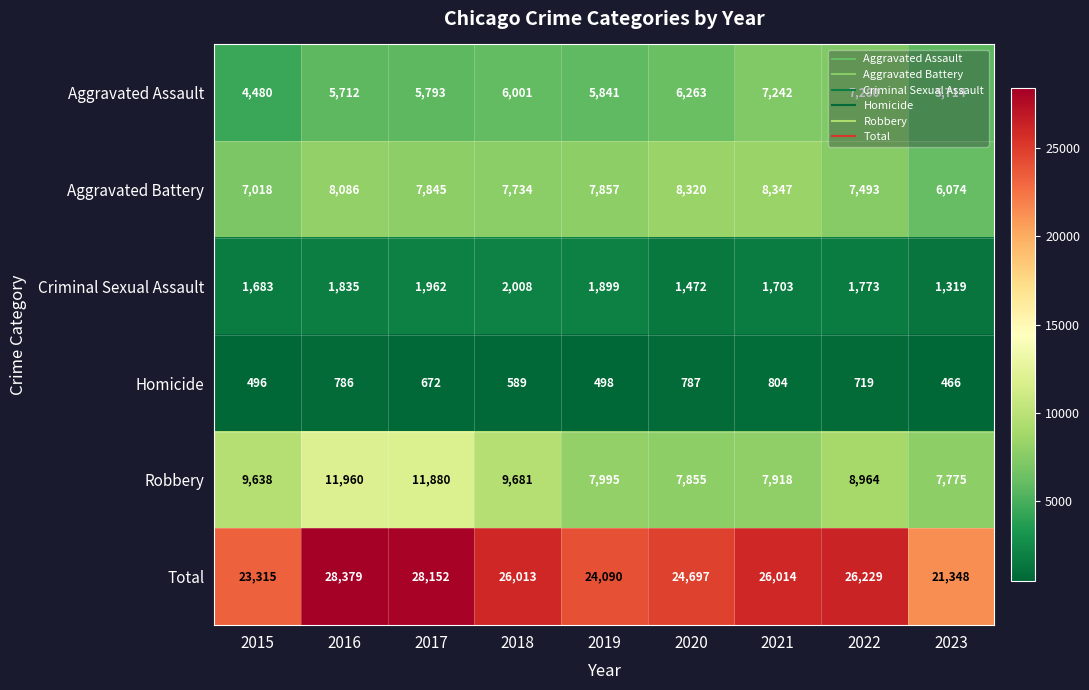

True or false: Homicide has a value of 719 at 2022.

True